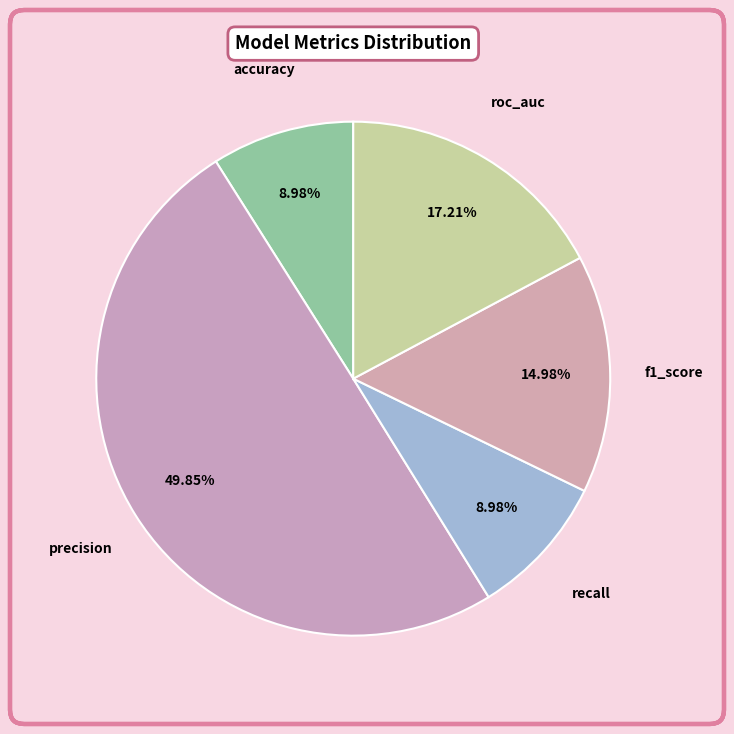

Between recall and precision, which is larger?

precision